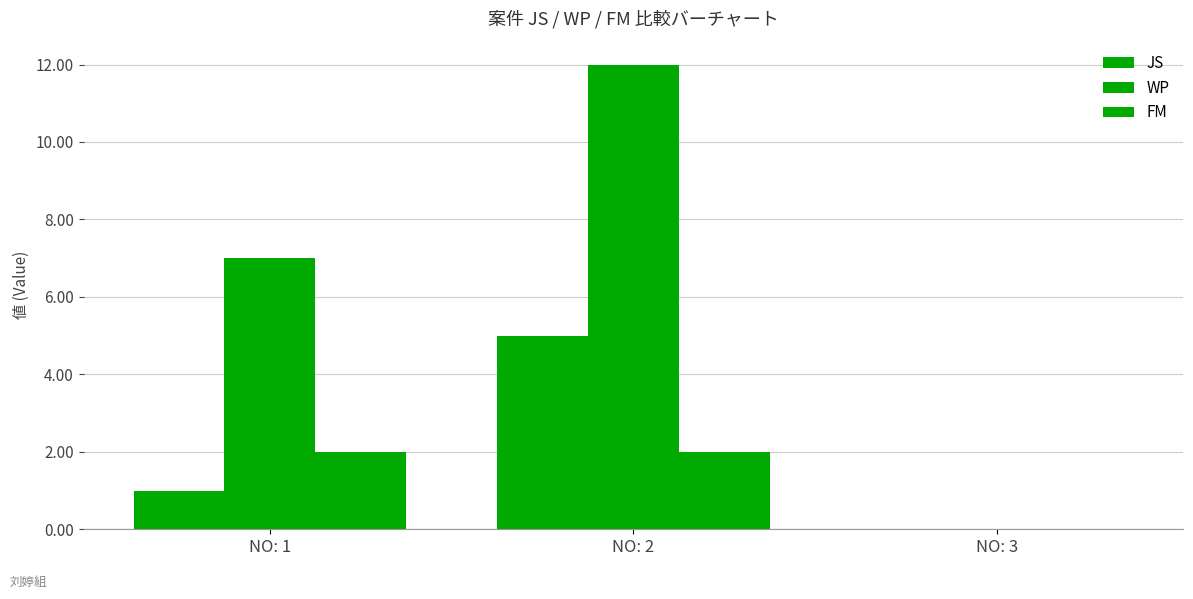

What is the average value of the WP series?

6